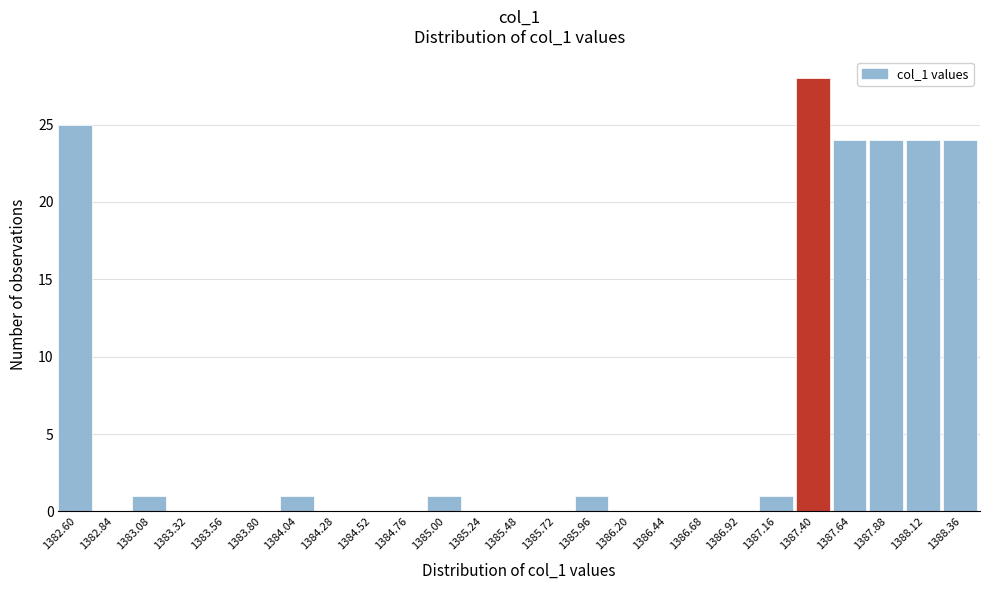

Reading left to right, transcribe this chart: for each bar, give the range it covers on the x-axis and its height. Neither the bar edges nor the heights are printed on the chart, so give them approximately, as read against the axes.

1382.48 to 1382.72: 25
1382.72 to 1382.96: 0
1382.96 to 1383.20: 1
1383.20 to 1383.44: 0
1383.44 to 1383.68: 0
1383.68 to 1383.92: 0
1383.92 to 1384.16: 1
1384.16 to 1384.40: 0
1384.40 to 1384.64: 0
1384.64 to 1384.88: 0
1384.88 to 1385.12: 1
1385.12 to 1385.36: 0
1385.36 to 1385.60: 0
1385.60 to 1385.84: 0
1385.84 to 1386.08: 1
1386.08 to 1386.32: 0
1386.32 to 1386.56: 0
1386.56 to 1386.80: 0
1386.80 to 1387.04: 0
1387.04 to 1387.28: 1
1387.28 to 1387.52: 28
1387.52 to 1387.76: 24
1387.76 to 1388.00: 24
1388.00 to 1388.24: 24
1388.24 to 1388.48: 24